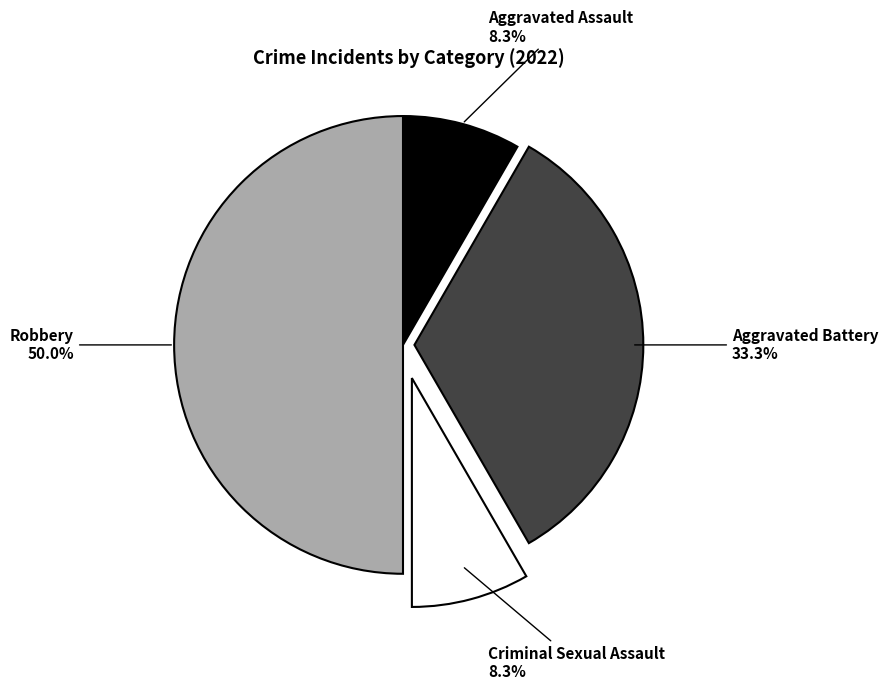

Do Criminal Sexual Assault and Aggravated Battery together represent more than half of the pie?

No